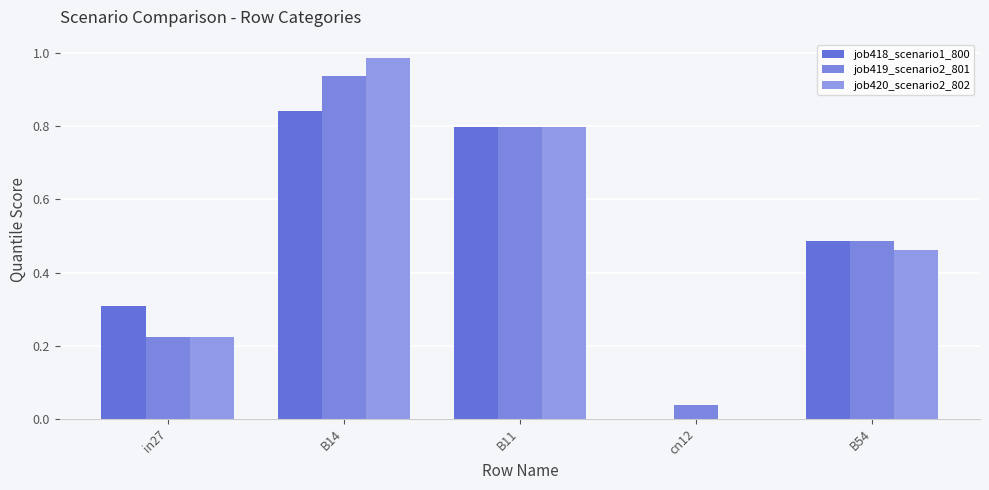

What are all the series names shown in the legend?

job418_scenario1_800, job419_scenario2_801, job420_scenario2_802